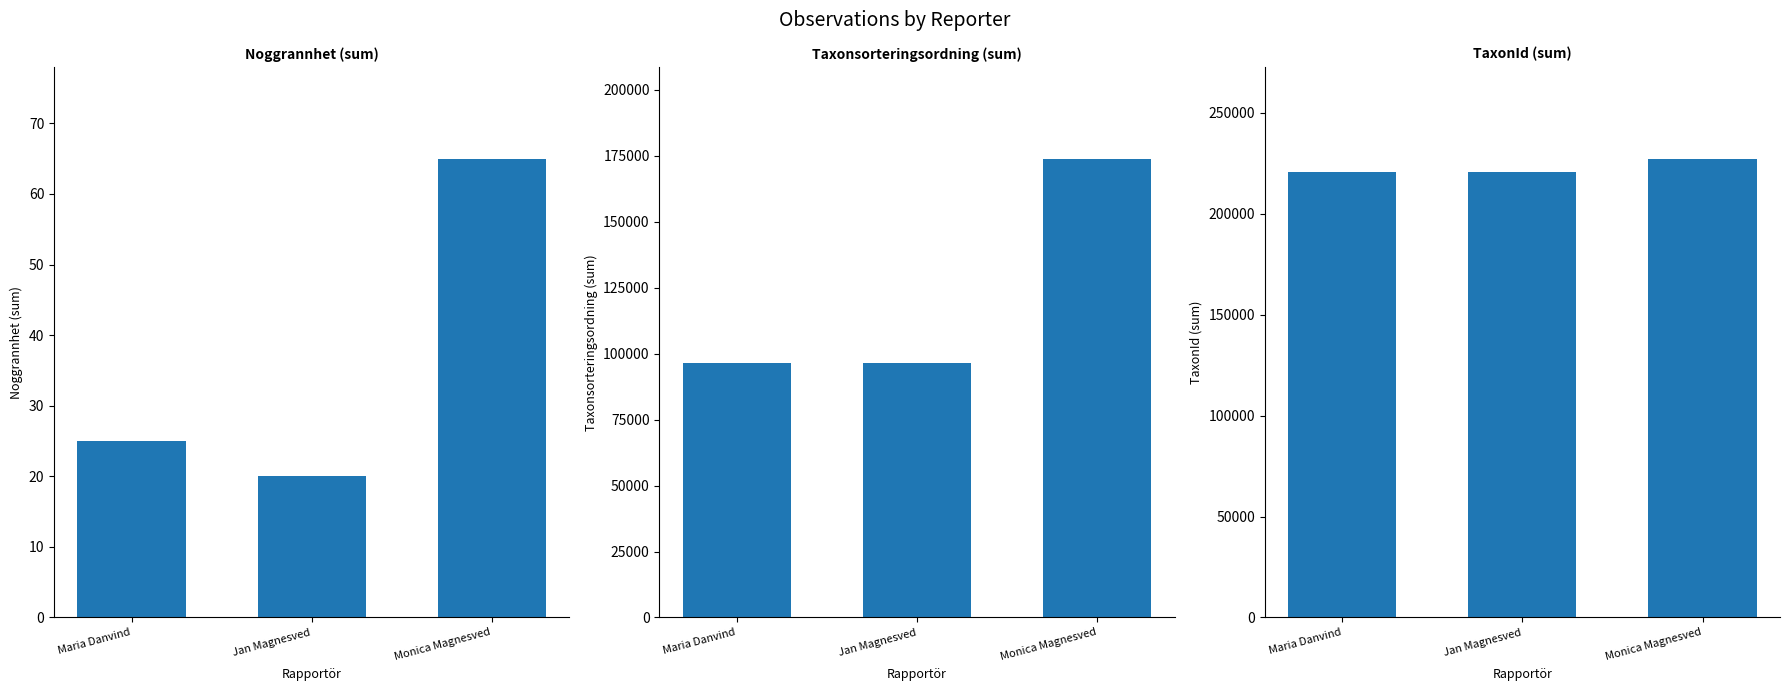

Is it true that Noggrannhet equals 20 at Jan Magnesved?

True